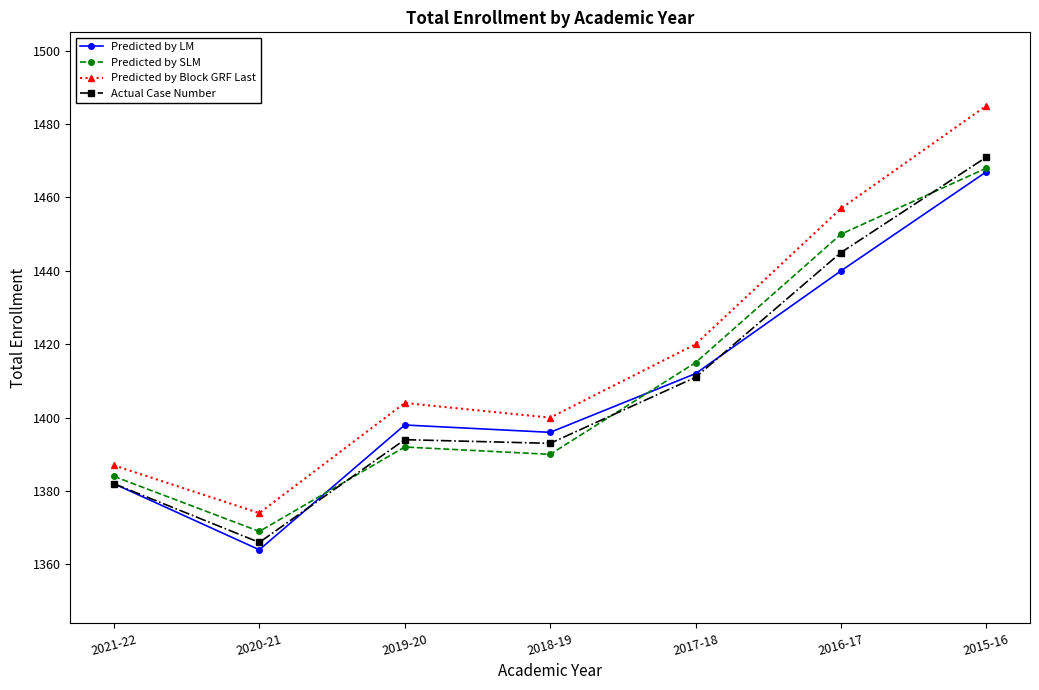

What is the maximum value shown in the chart?

1485